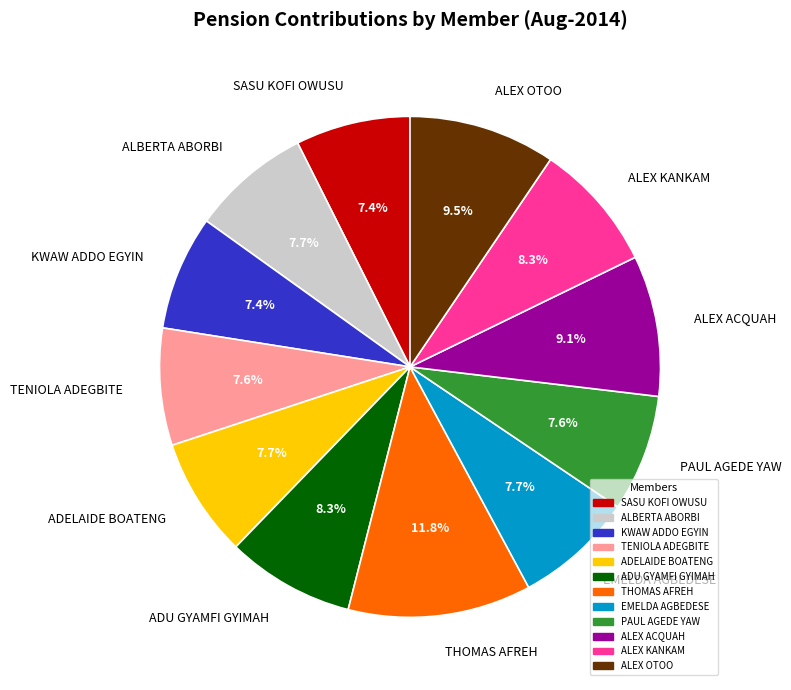

What is the largest slice in the pie chart?

THOMAS AFREH